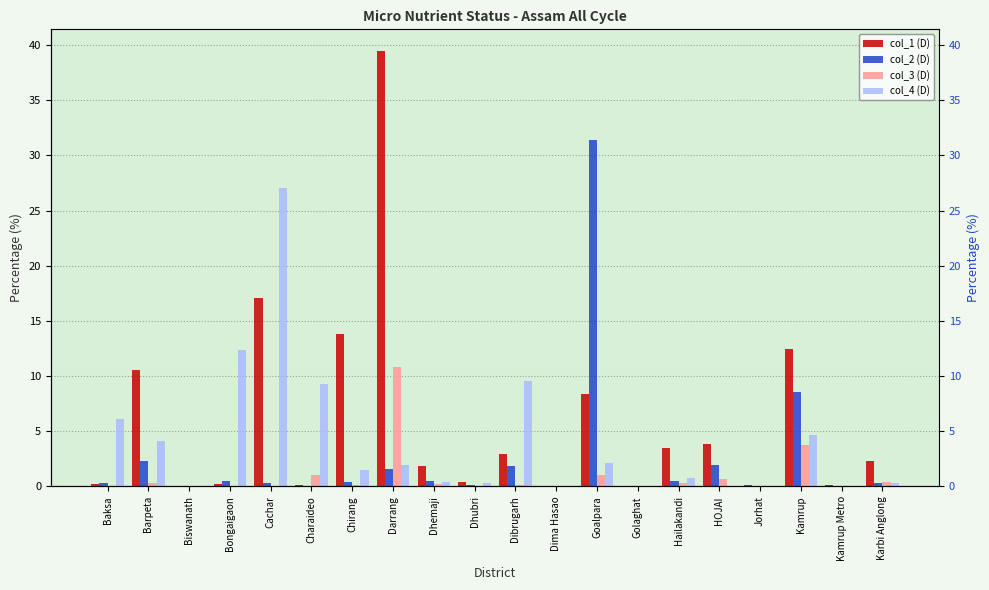

How many groups of bars are there?

20